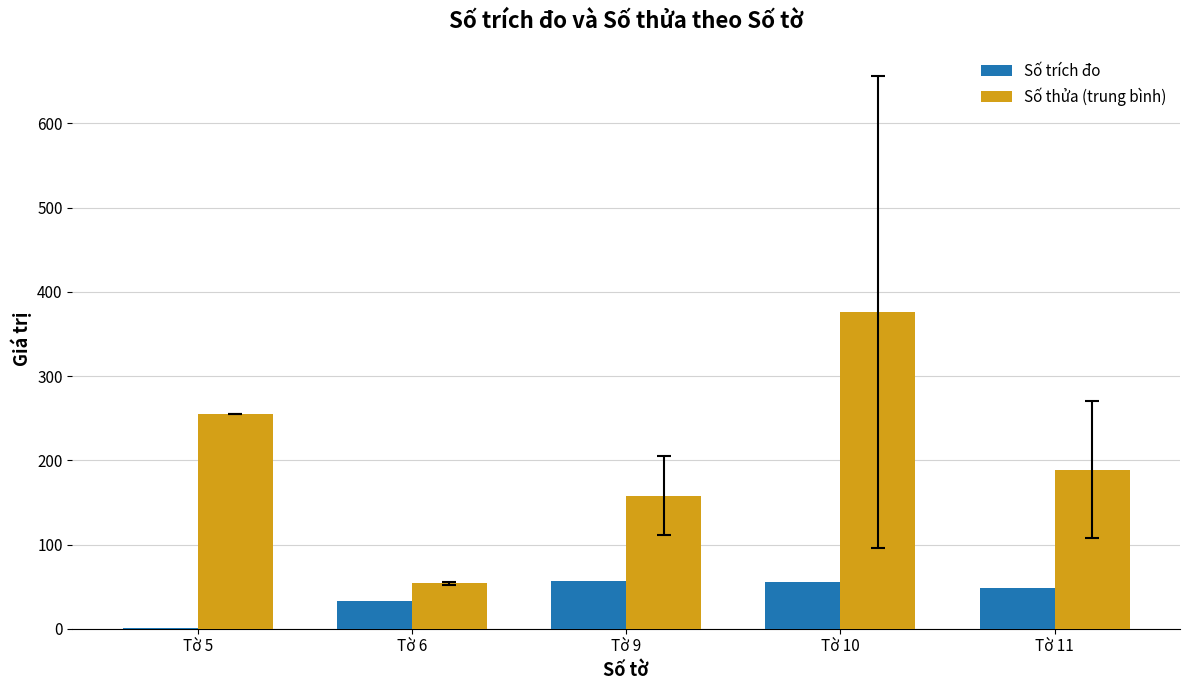

What is the sum of all Số thửa (trung bình) values?

1031.7